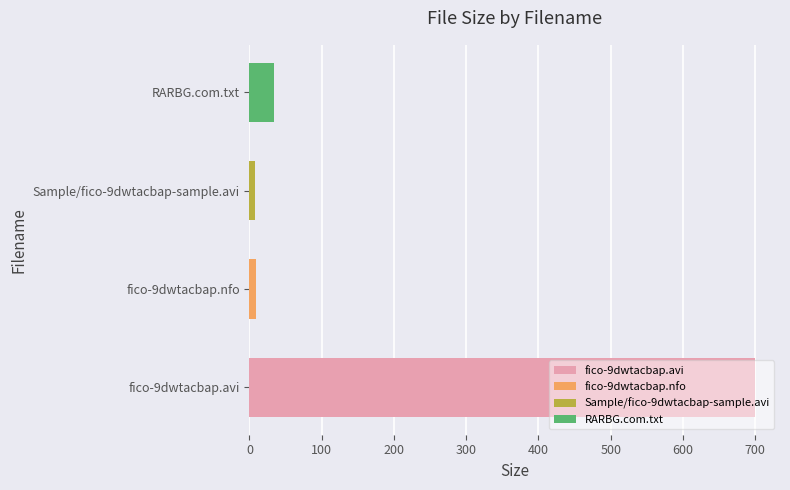

What is the sum of all values?

749.5